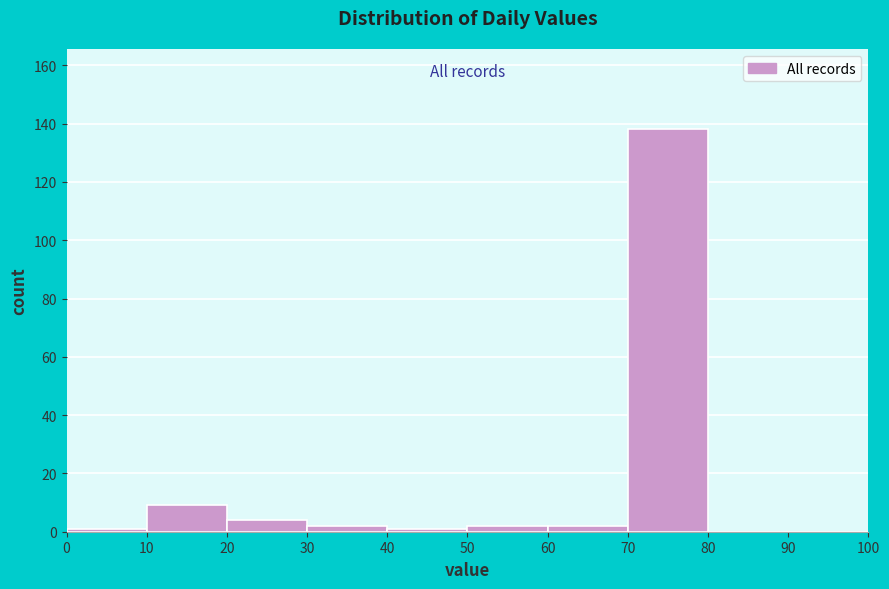

How tall is the bar that spans 70 to 80 on the x-axis? The values are not printed on the chart, so give them approximately, as read against the axis.

138